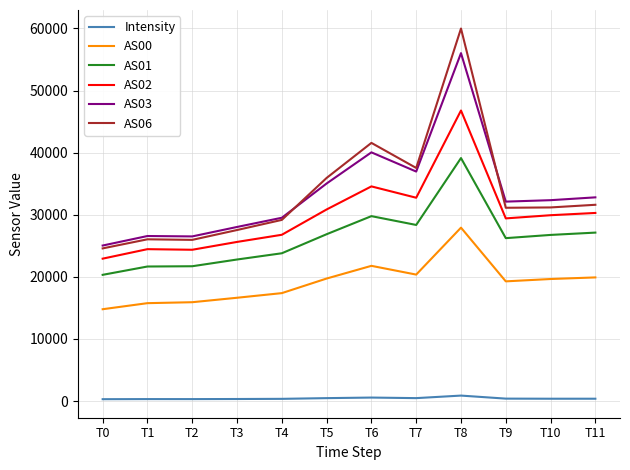

At which category is the sum across all series the highest?

T8